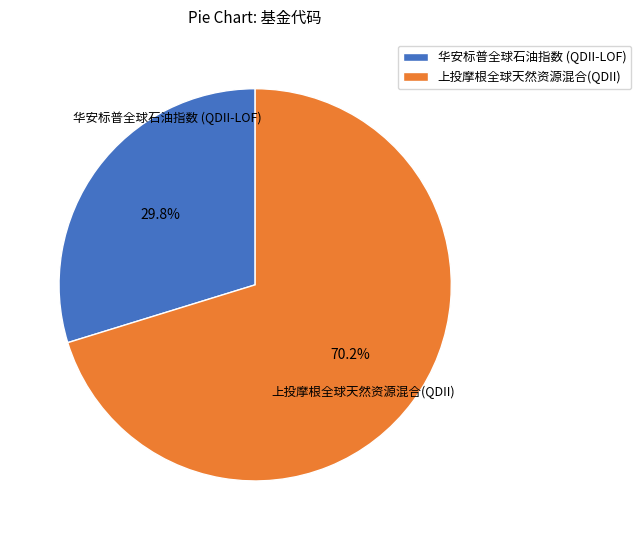

To the nearest percent, what is the difference between the largest and smallest slice percentages?

40%